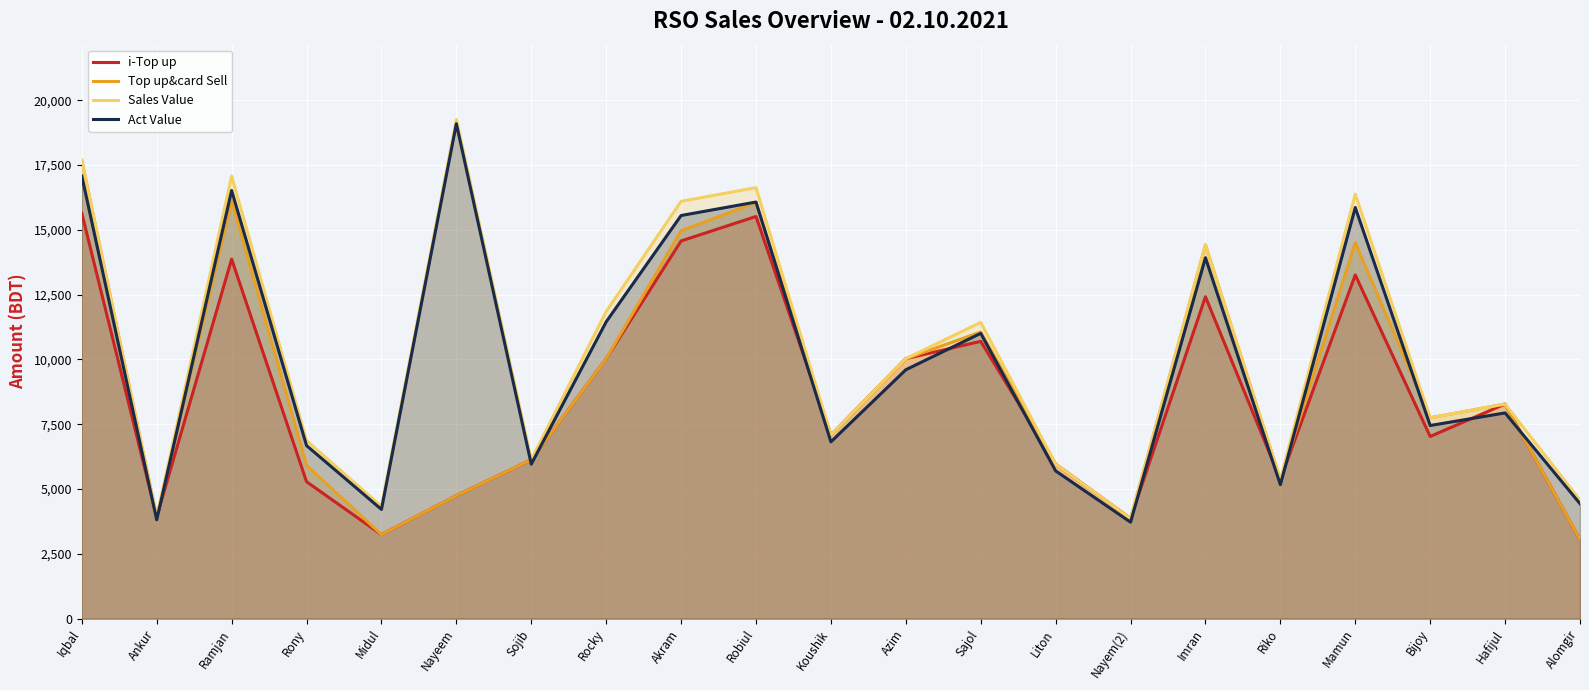

Is the value of Act Value at Akram greater than the value of Sales Value at Riko?

Yes